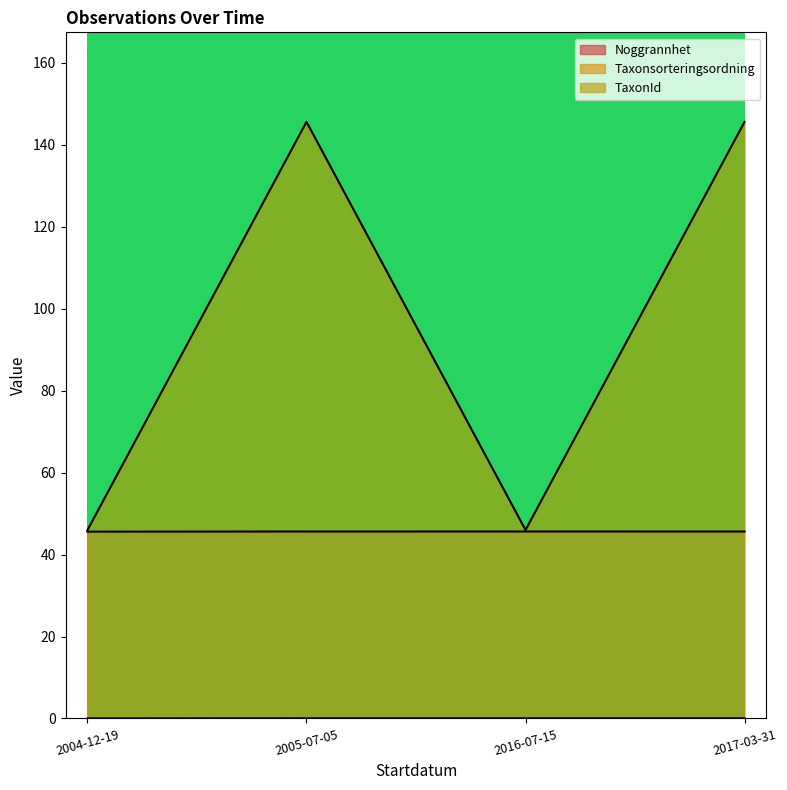

How many lines are shown in the chart?

3